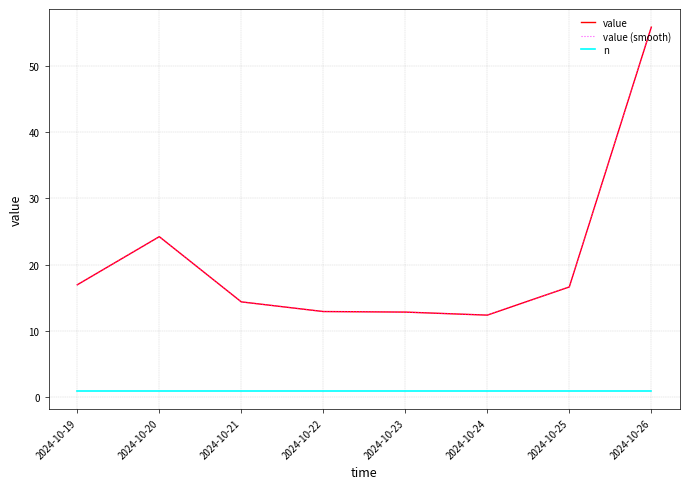

Where does the value (smooth) series first go above 16?

2024-10-19